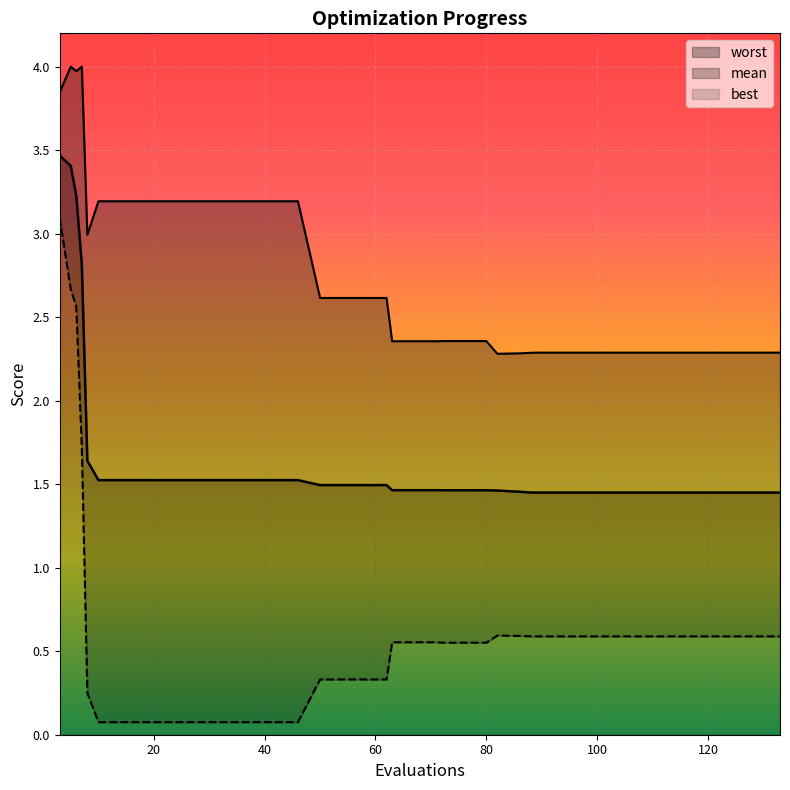

The worst series shows 0.8 at 26. True or false?

False